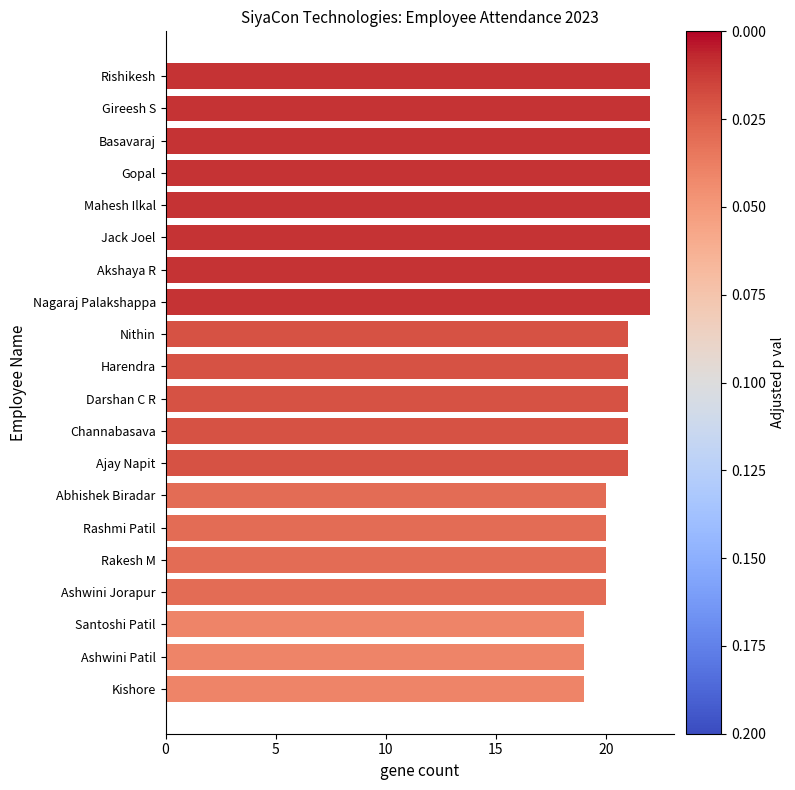

What is the maximum value shown in the chart?

22